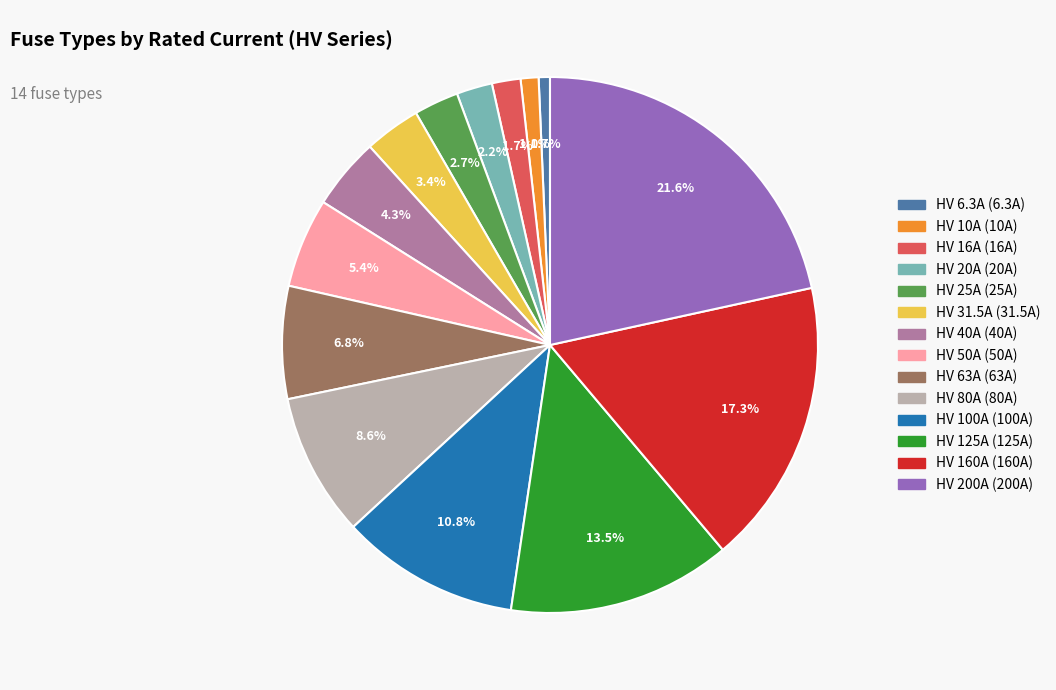

Which has a higher value, HV 160A or HV 100A?

HV 160A